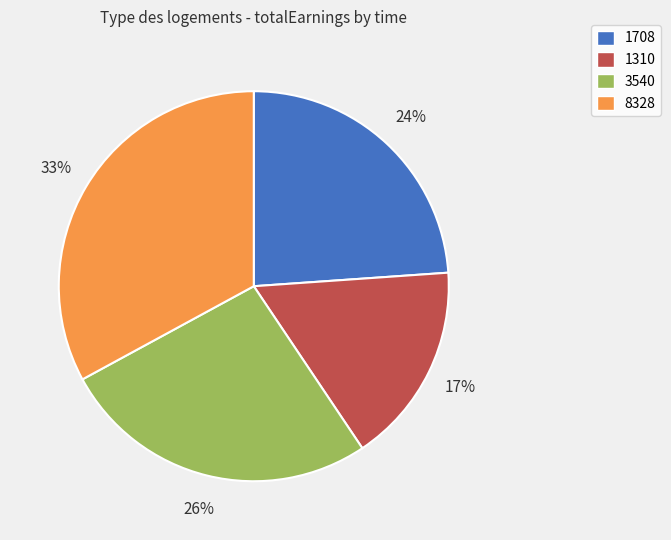

The 8328 slice represents 33% of the pie. True or false?

True